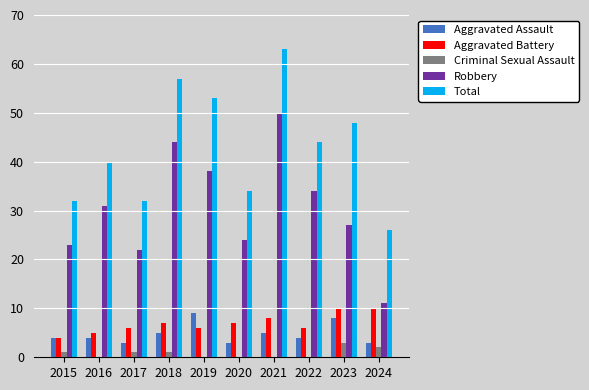

Which series changed the most between 2018 and 2023?

Robbery